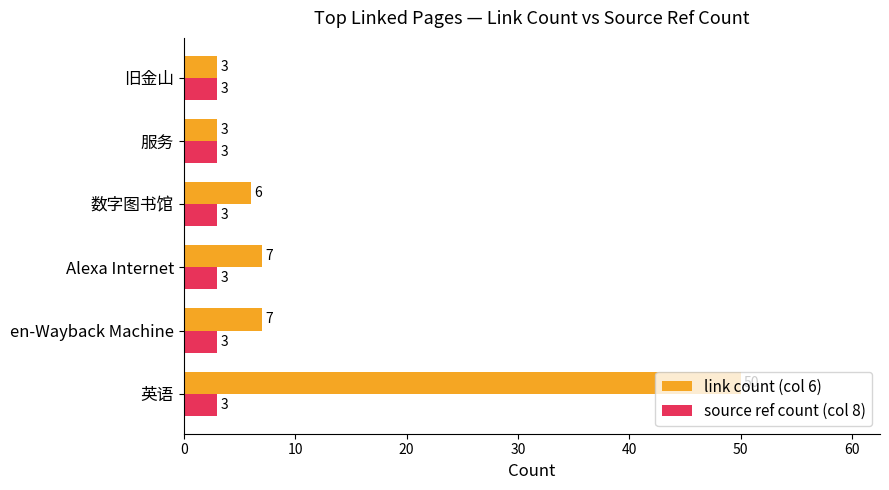

List the series in order of their overall mean, lowest first.

source ref count (col 8), link count (col 6)